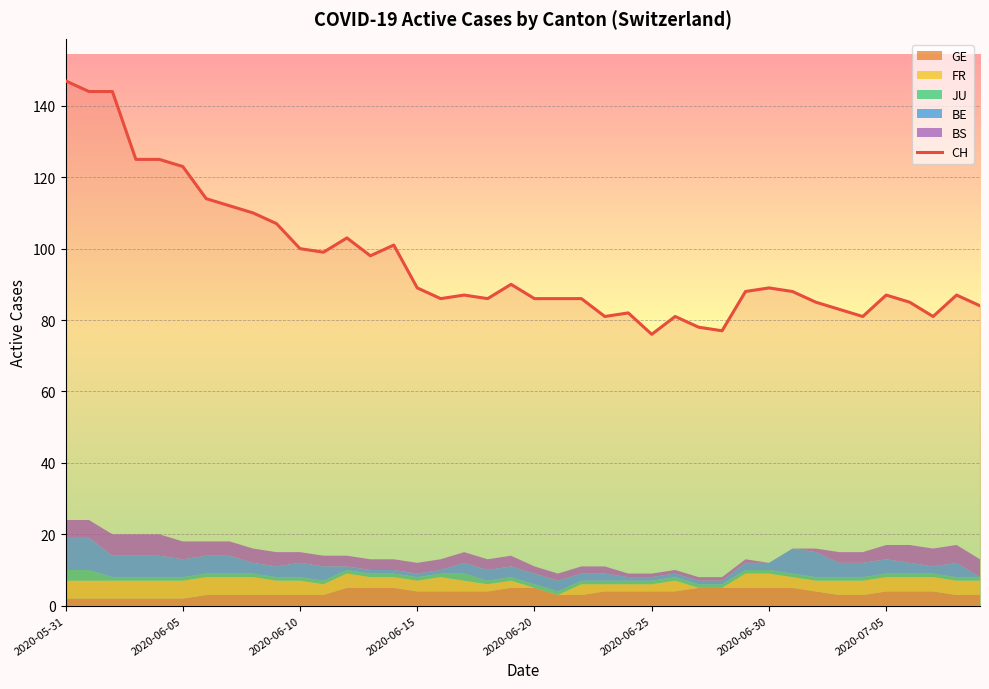

Reading left to right, extract all data points from this chart.

147	144	144	125	125	123	114	112	110	107	100	99	103	98	101	89	86	87	86	90	86	86	86	81	82	76	81	78	77	88	89	88	85	83	81	87	85	81	87	84